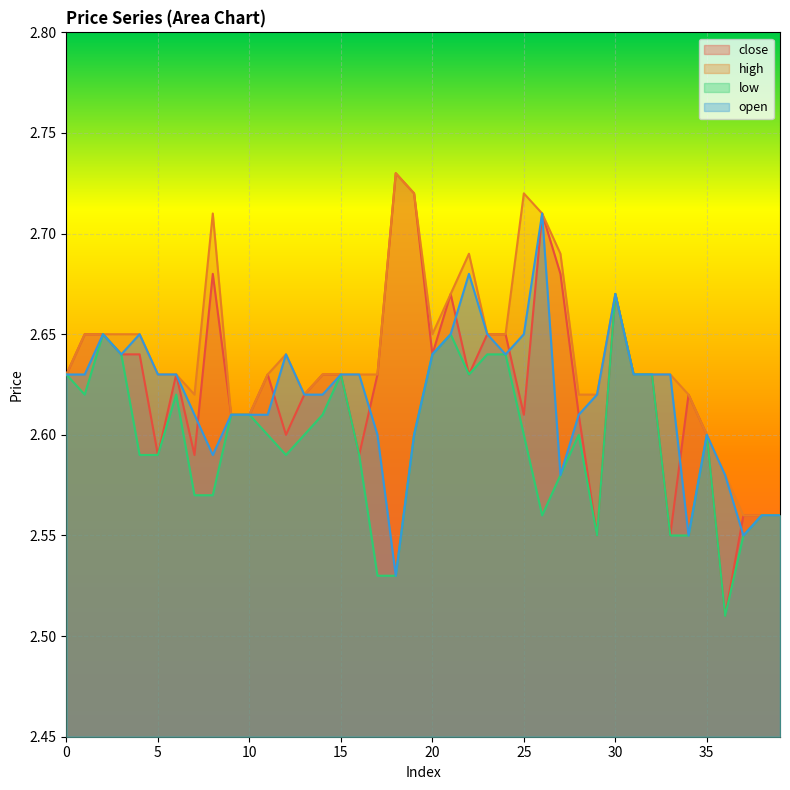

What is the approximate value of low at 10?

2.6